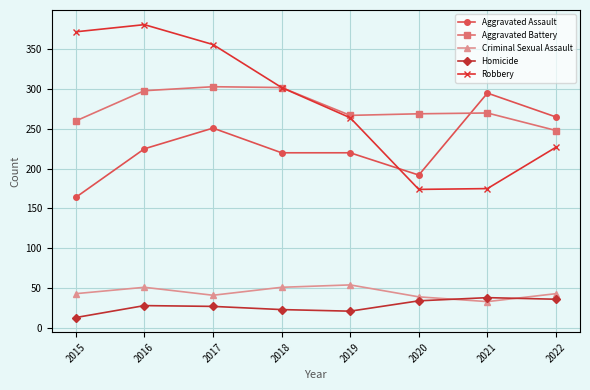

What is the difference between the Aggravated Battery values at 2018 and 2020?

33